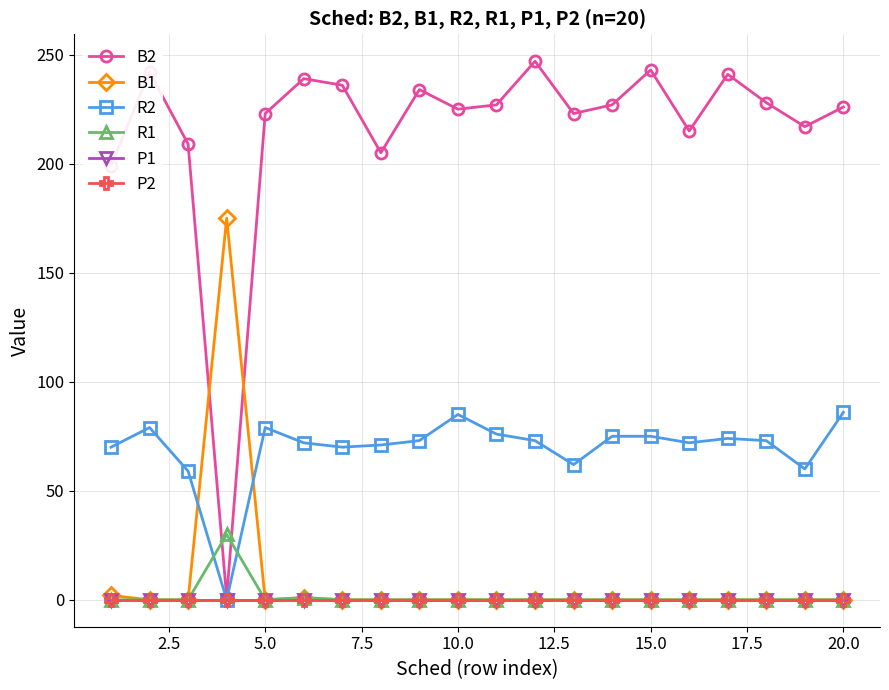

Reading right to left, extract all data points from this chart.

B2: 226	217	228	241	215	243	227	223	247	227	225	234	205	236	239	223	1	209	242	199
B1: 0	0	0	0	0	0	0	0	0	0	0	0	0	0	1	0	175	0	0	2
R2: 86	60	73	74	72	75	75	62	73	76	85	73	71	70	72	79	0	59	79	70
R1: 0	0	0	0	0	0	0	0	0	0	0	0	0	0	1	0	30	0	0	0
P1: 0	0	0	0	0	0	0	0	0	0	0	0	0	0	0	0	0	0	0	0
P2: 0	0	0	0	0	0	0	0	0	0	0	0	0	0	0	0	0	0	0	0